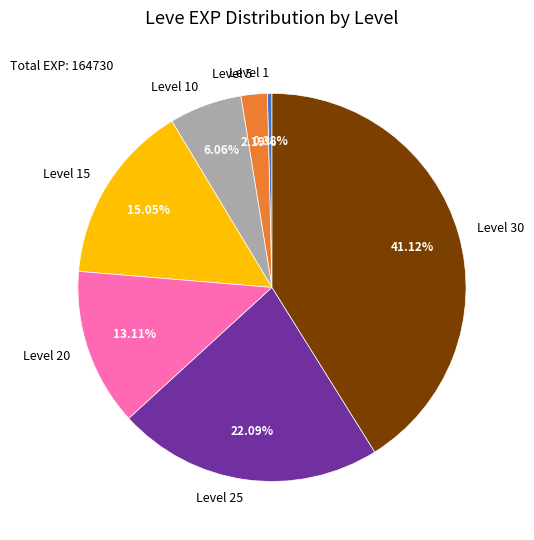

Is Level 1 the majority of the pie?

No